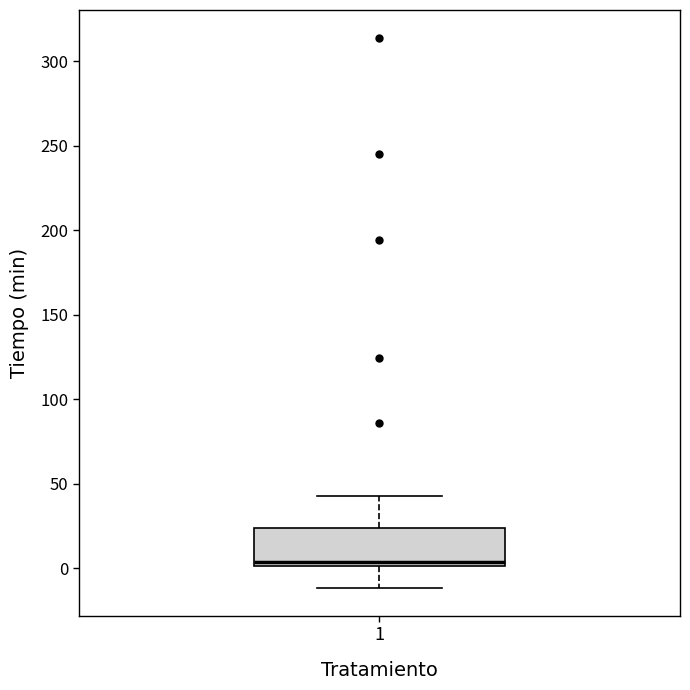

Where is the upper edge of the box at x = 1 on the y-axis? The values are not printed on the chart, so give them approximately, as read against the axis.

25